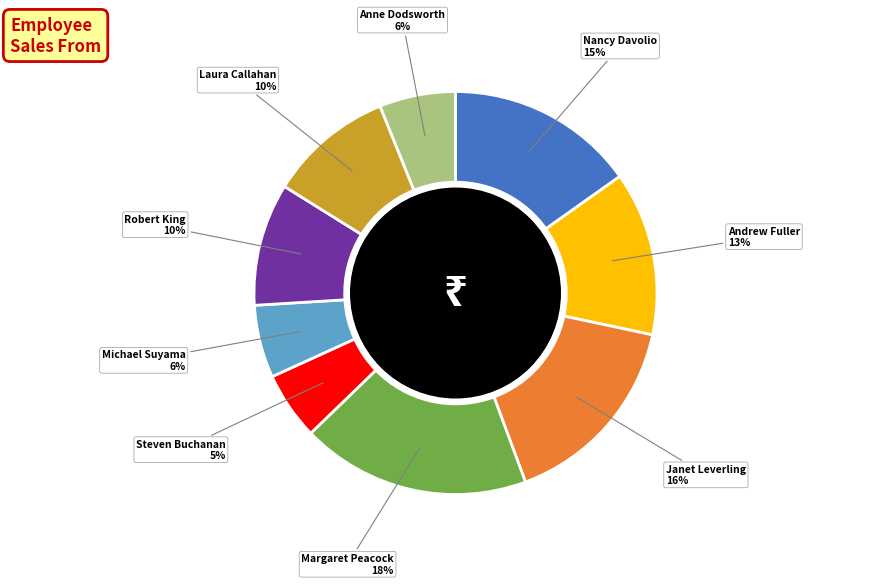

To the nearest percent, what is the difference between the largest and smallest slice percentages?

13%